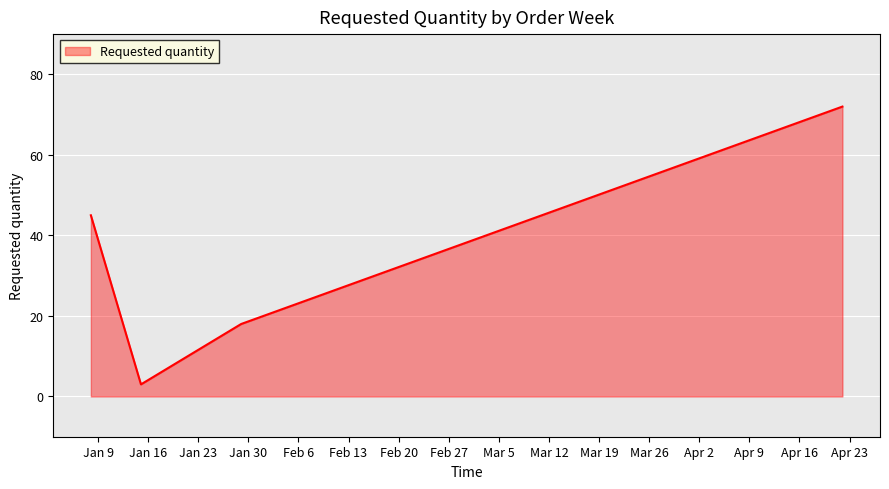

True or false: the data has more than 2 interior local peaks.

False